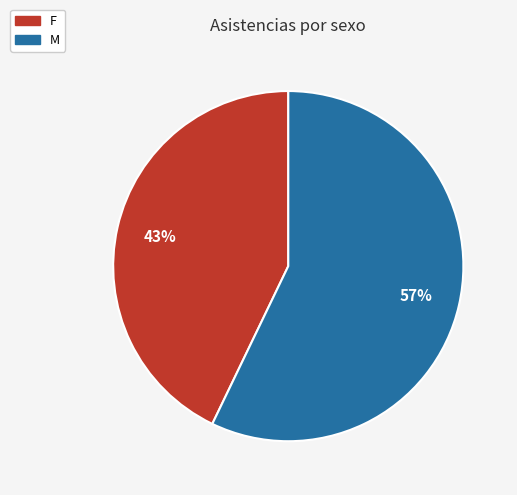

Is it true that F is 51% of the pie?

False